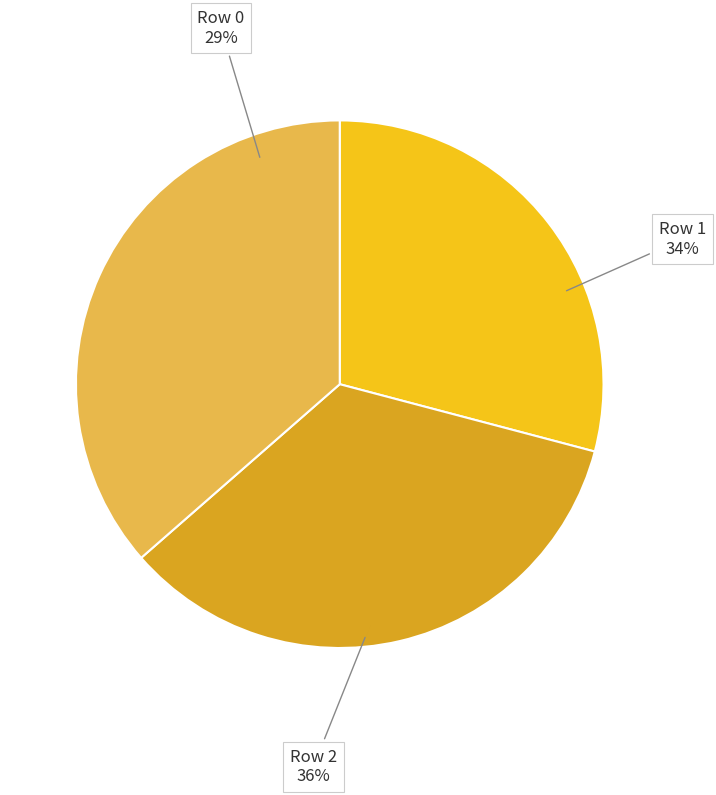

Rank the categories by value from highest to lowest.

Row 2, Row 1, Row 0